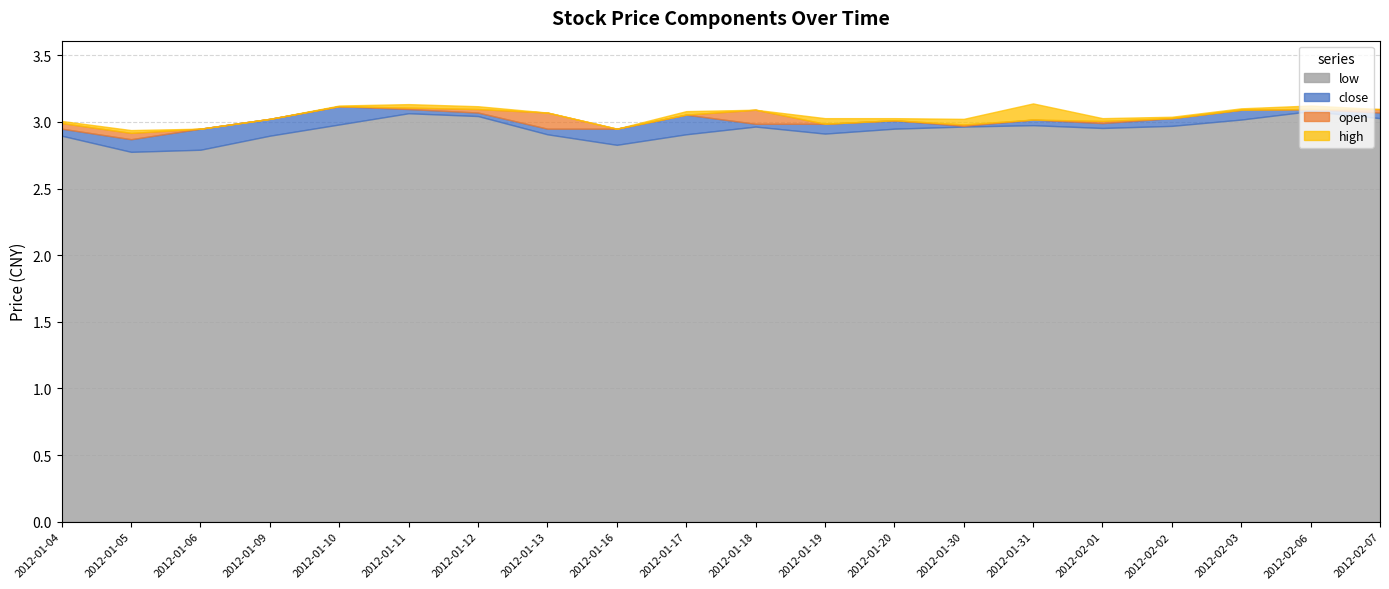

At which category is the sum across all series the highest?

2012-01-11